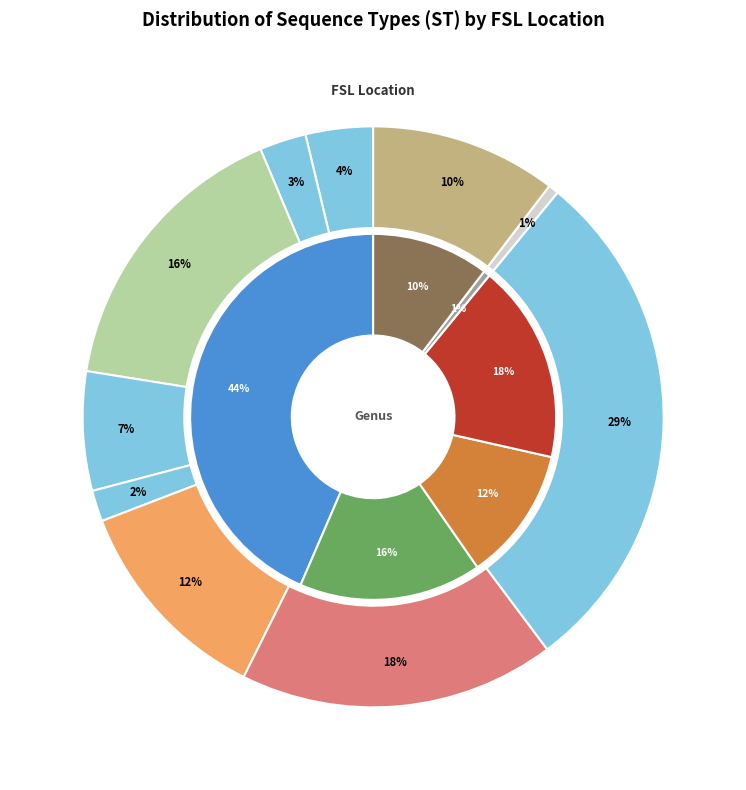

What percentage is NOT represented by FSL R10-1344?

82.4%